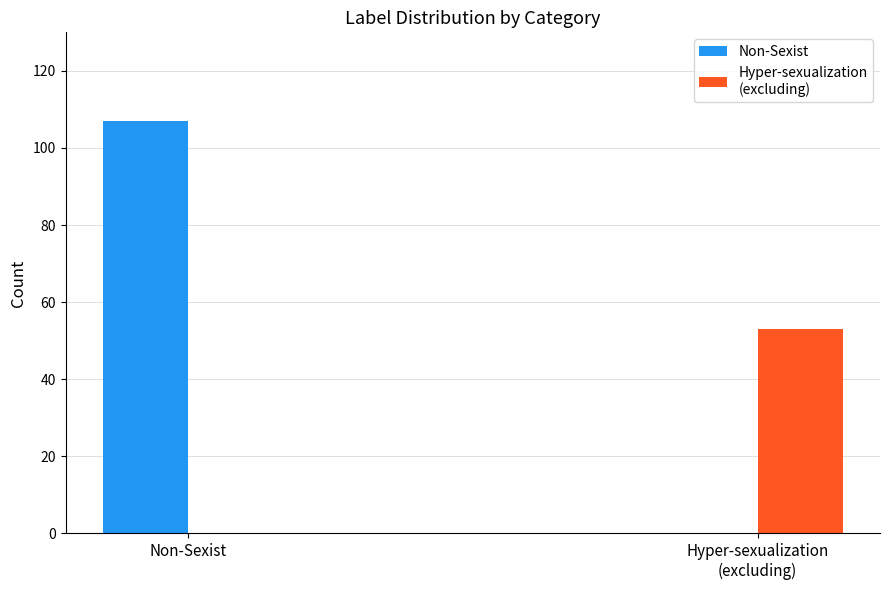

Which category has the highest value across all series?

Non-Sexist